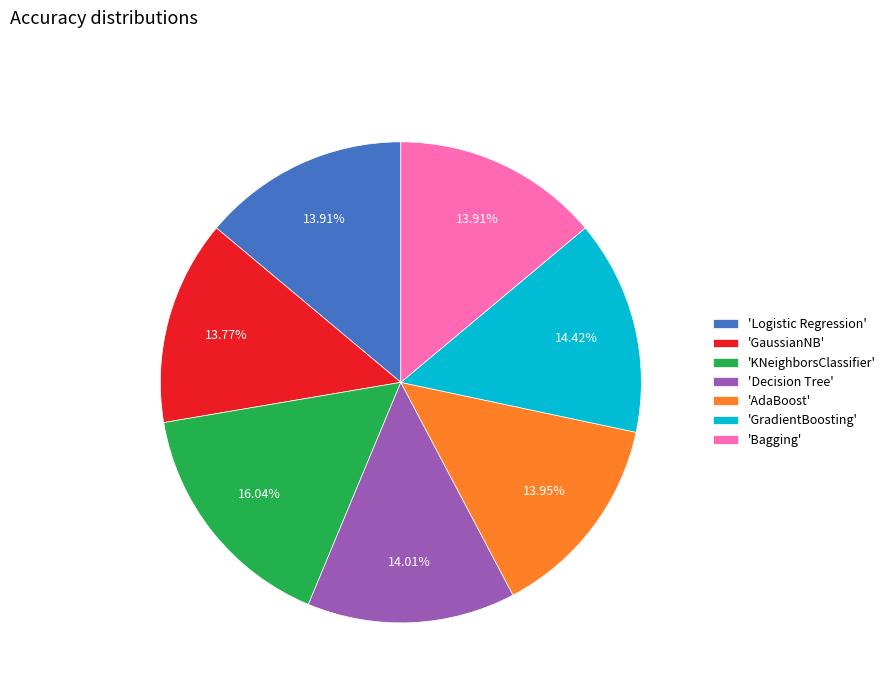

Is there a majority slice in this chart?

No